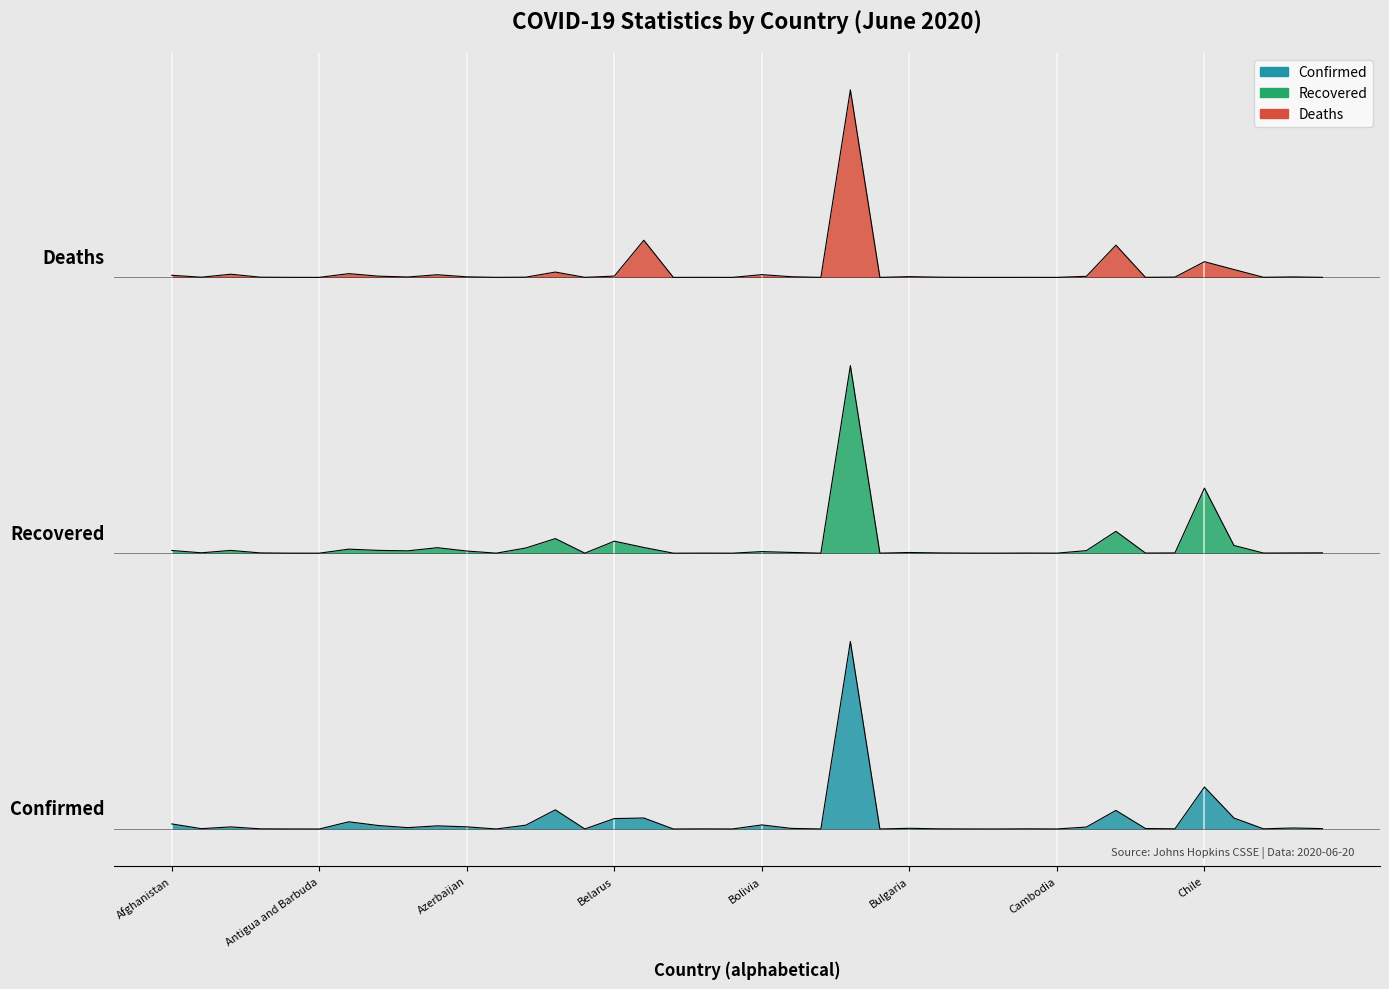

What is the approximate value of Deaths at Bhutan?

3.0